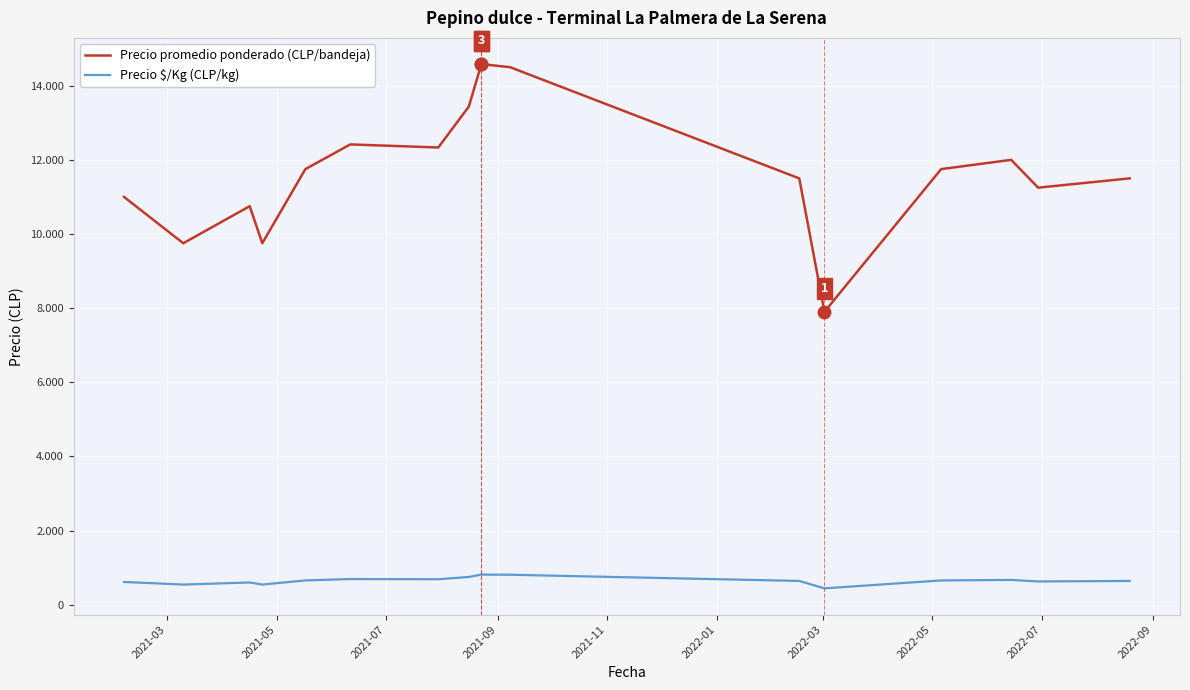

What is the difference between the second highest and minimum values in the Precio promedio ponderado (CLP/bandeja) series?

6600.0